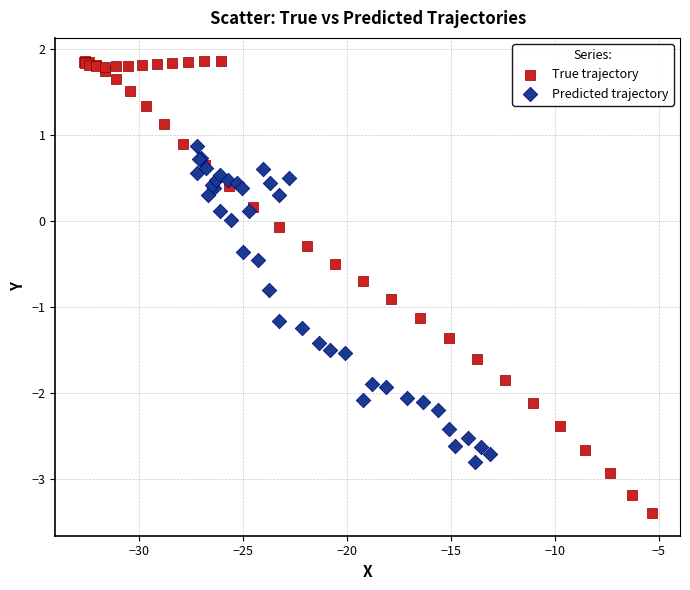

Which series reaches the minimum Y coordinate?

True trajectory